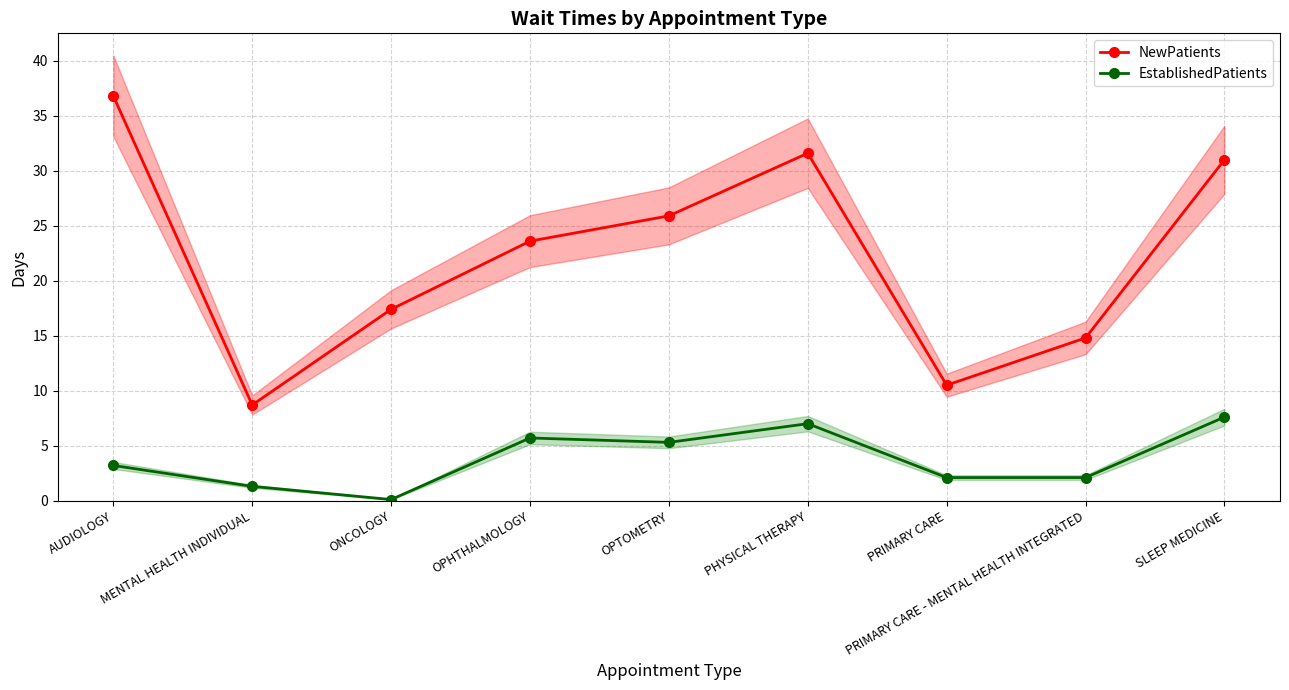

True or false: EstablishedPatients has a value of 2.0 at AUDIOLOGY.

False